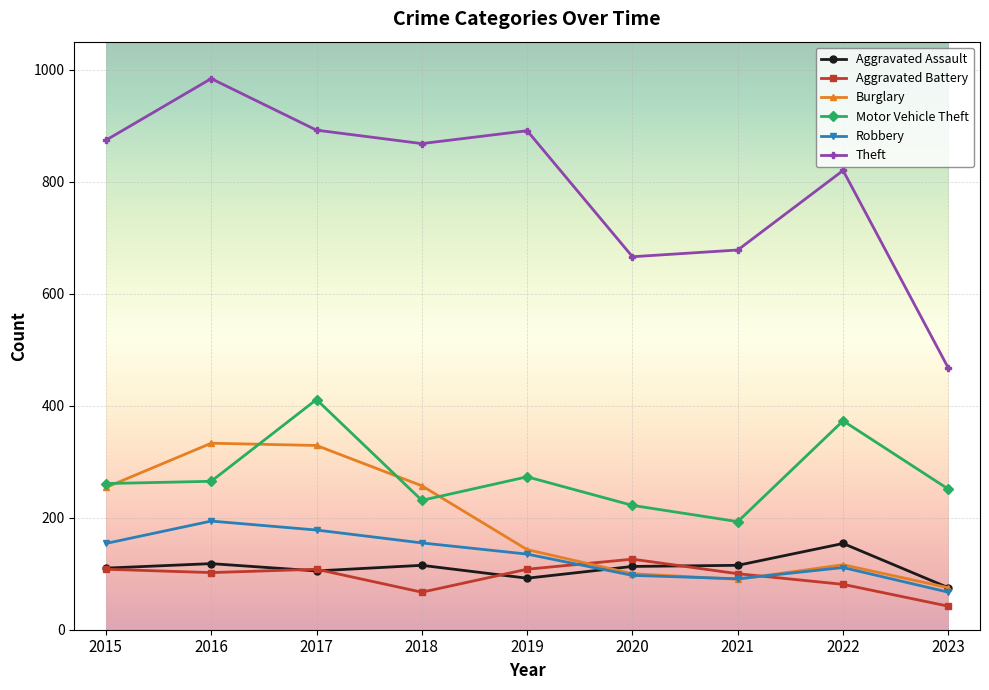

Does the chart have visible grid lines?

Yes